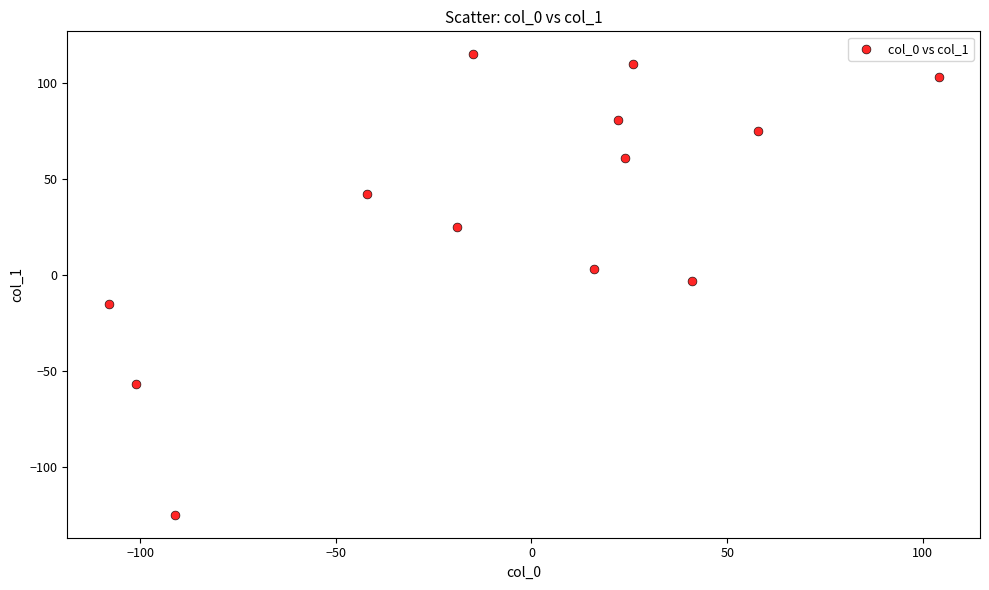

What is the range of Y values (max minus min)?

240